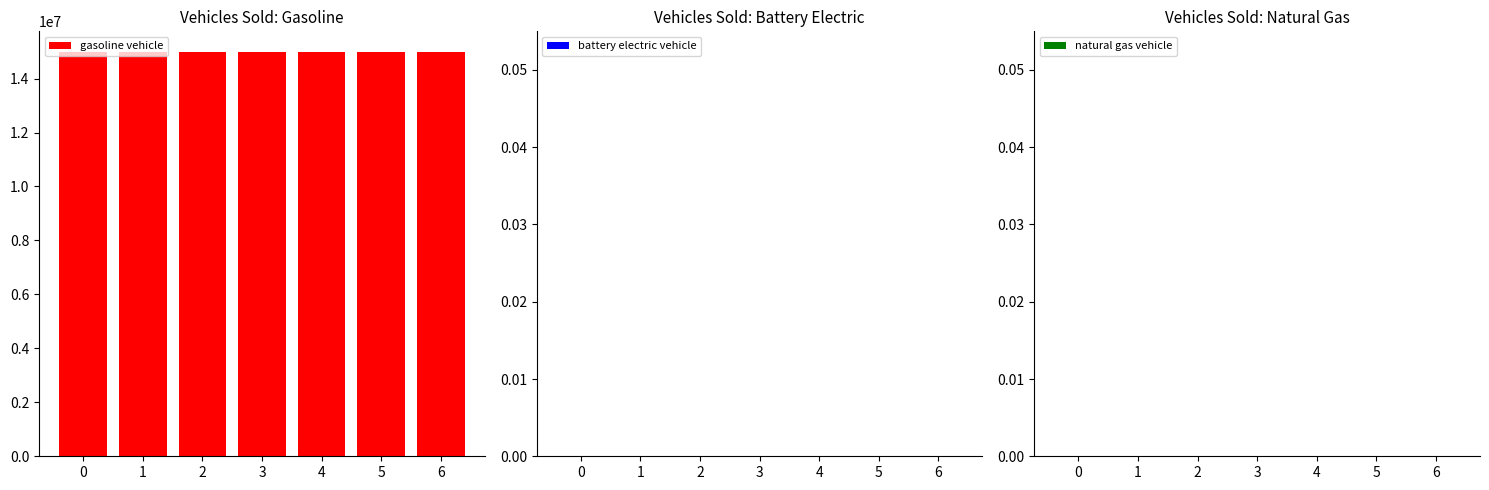

At how many categories does at least one series exceed 14674577?

7